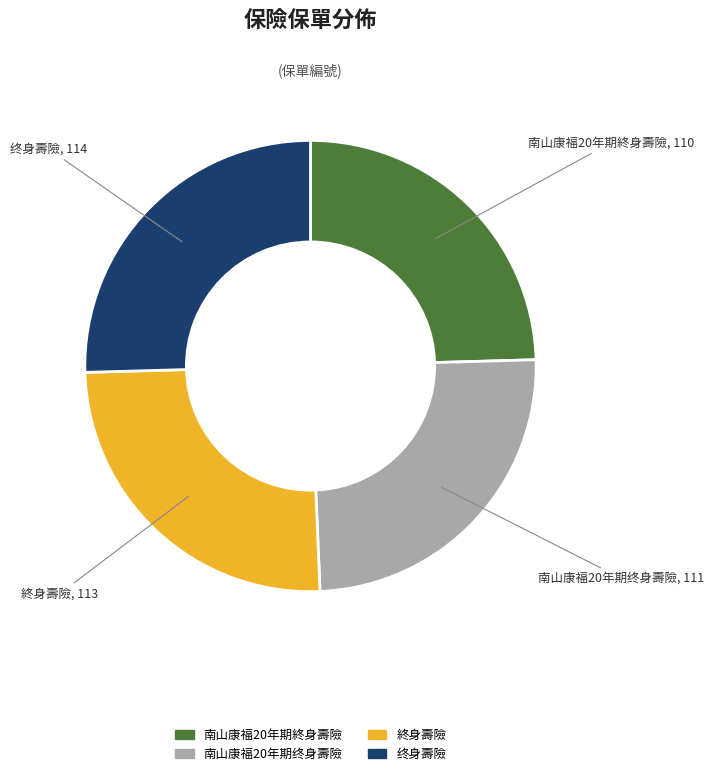

Is it true that 南山康福20年期终身壽險 is 25% of the pie?

True